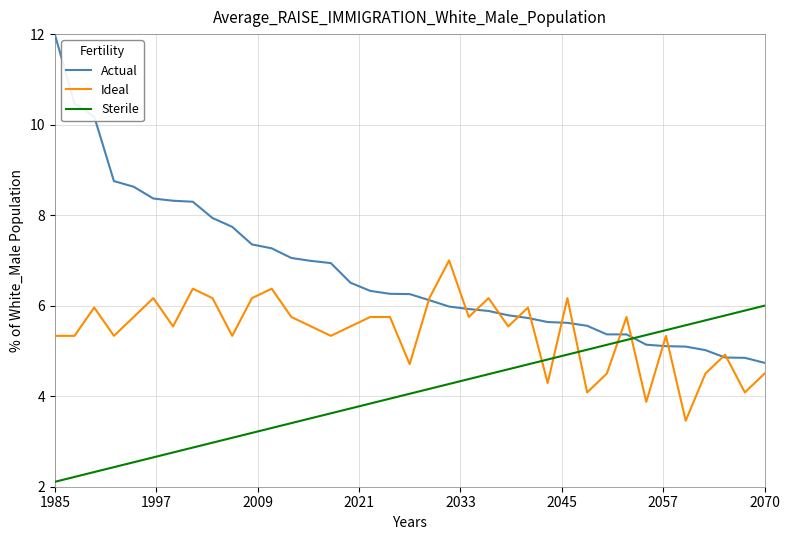

How many intersections are there between Actual and Sterile?

1